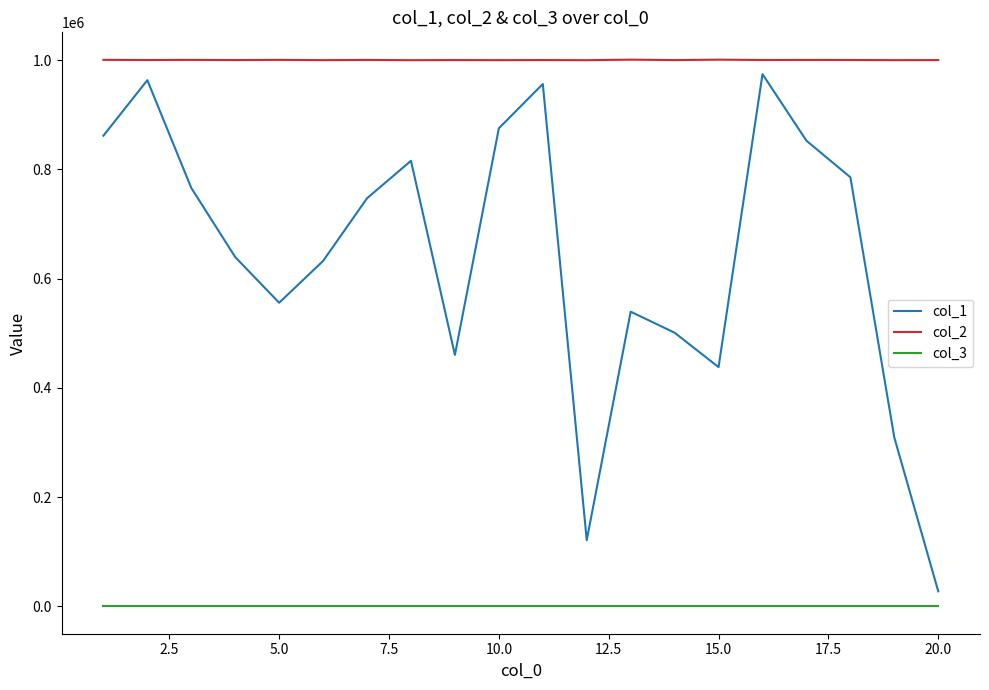

True or false: col_3 and col_1 cross at least once.

False